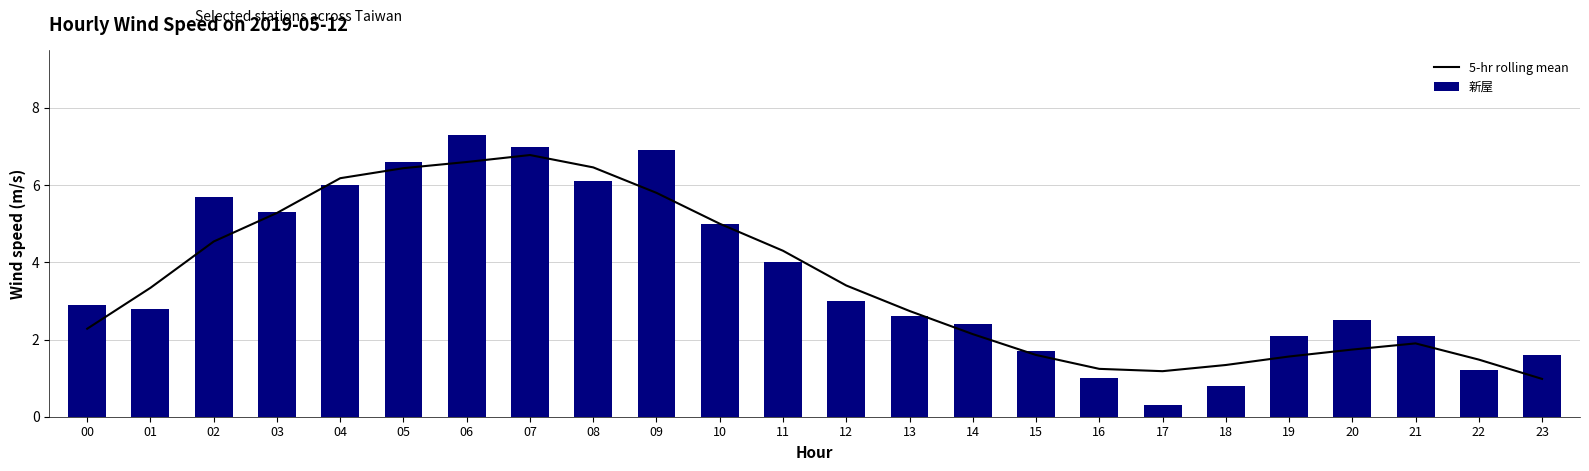

Reading right to left, what are all the values shown in this chart?

5-hr rolling mean: 1.0	1.5	1.9	1.7	1.6	1.3	1.2	1.2	1.6	2.1	2.7	3.4	4.3	5.0	5.8	6.5	6.8	6.6	6.4	6.2	5.3	4.5	3.3	2.3
新屋: 1.6	1.2	2.1	2.5	2.1	0.8	0.3	1.0	1.7	2.4	2.6	3.0	4.0	5.0	6.9	6.1	7.0	7.3	6.6	6.0	5.3	5.7	2.8	2.9